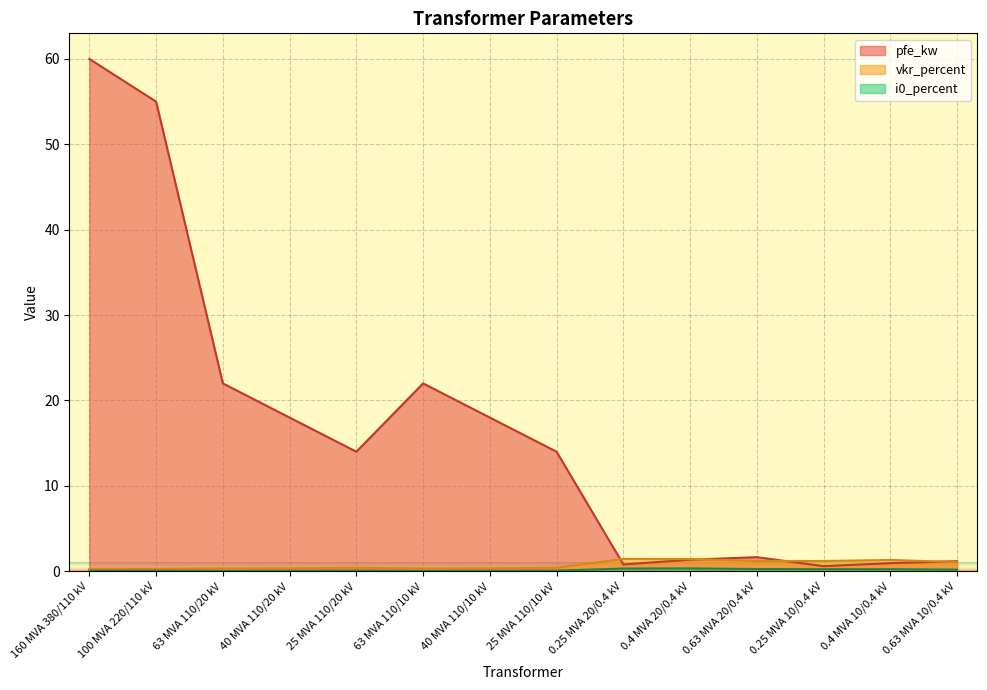

What is the difference between the maximum and second lowest values in the i0_percent series?

0.3